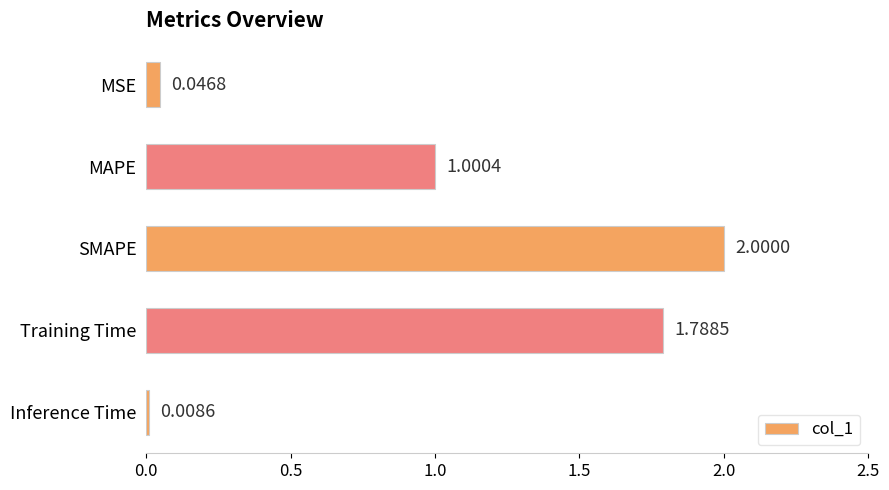

How many values are below 1?

2